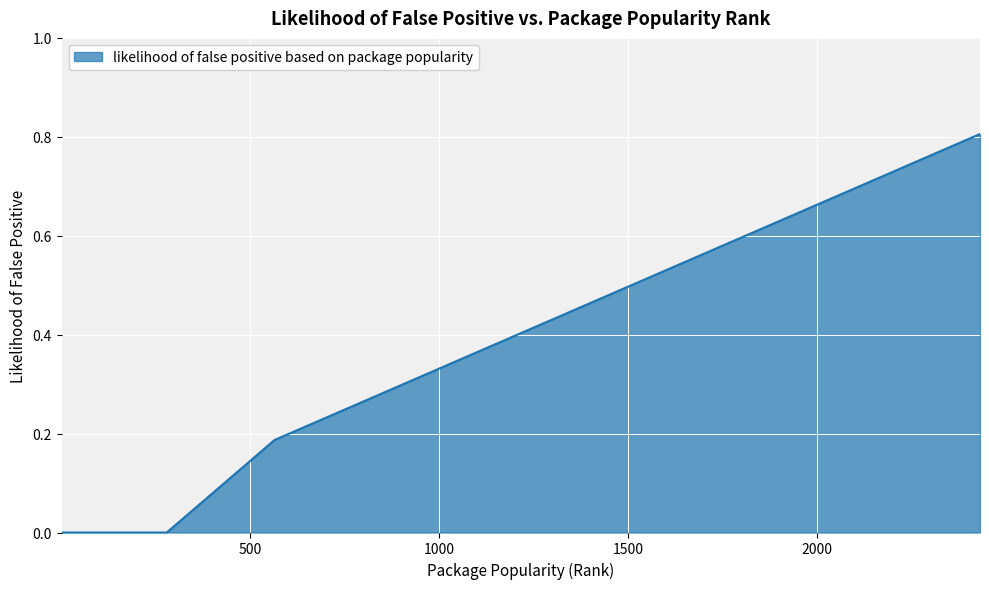

What is the value of the 26th point from the left?

0.6